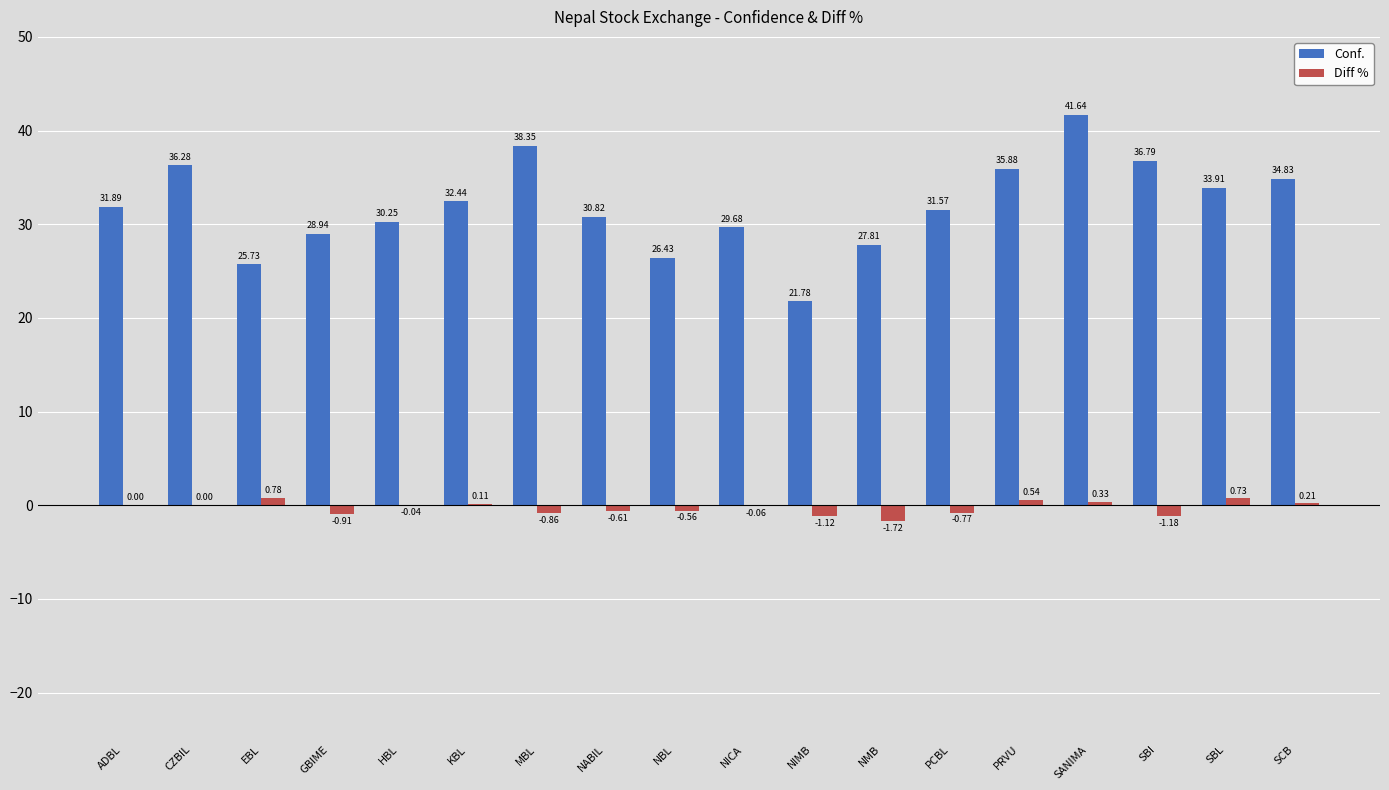

The Conf. series shows 39.4 at GBIME. True or false?

False